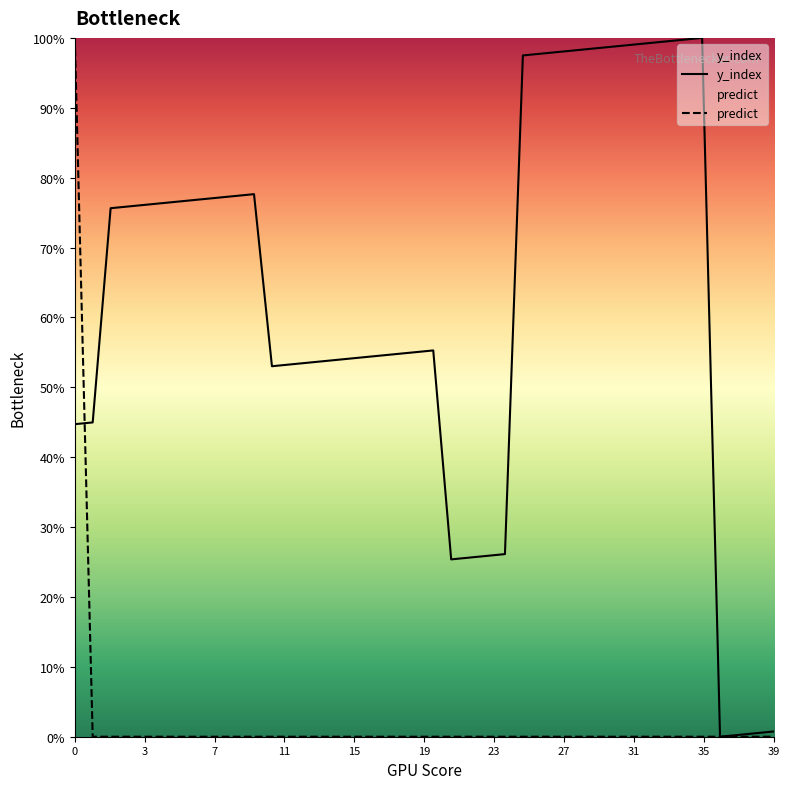

Between 11 and 27, which is larger?

27